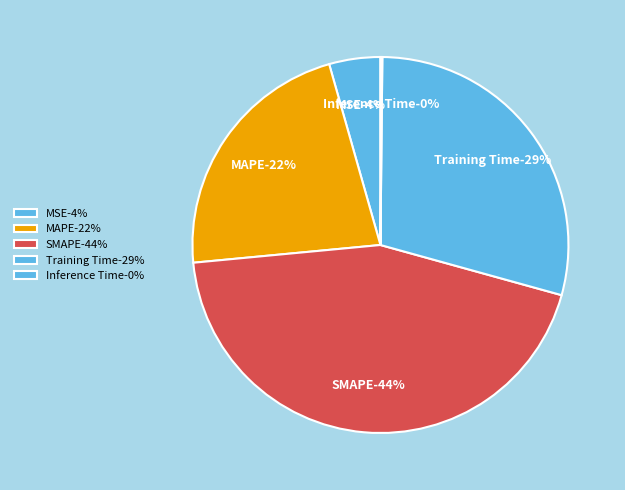

To the nearest percent, what is the difference between the Training Time and MAPE slice percentages?

7%